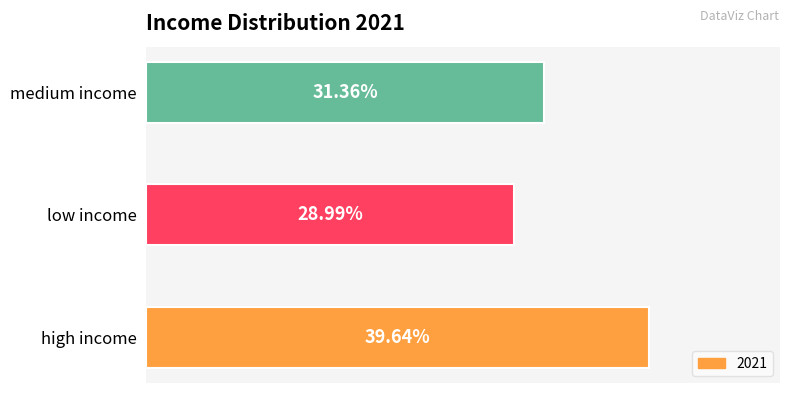

Where is the data nearest to the value 34?

medium income